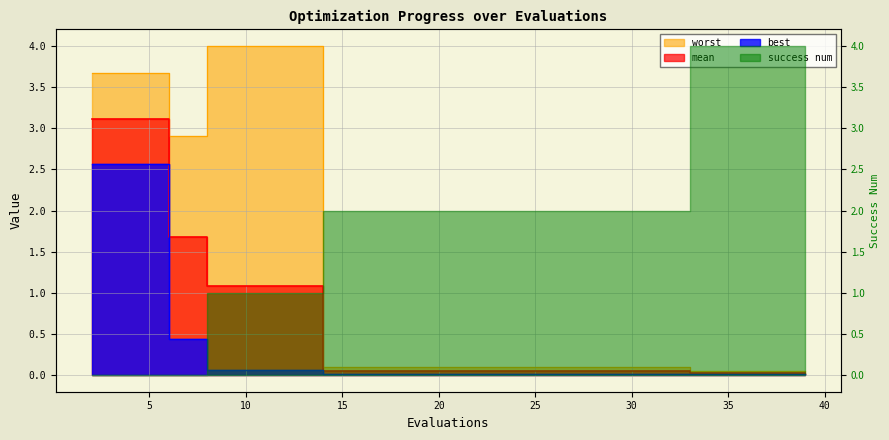

What is the sum of the best values at 37 and 6?

0.5